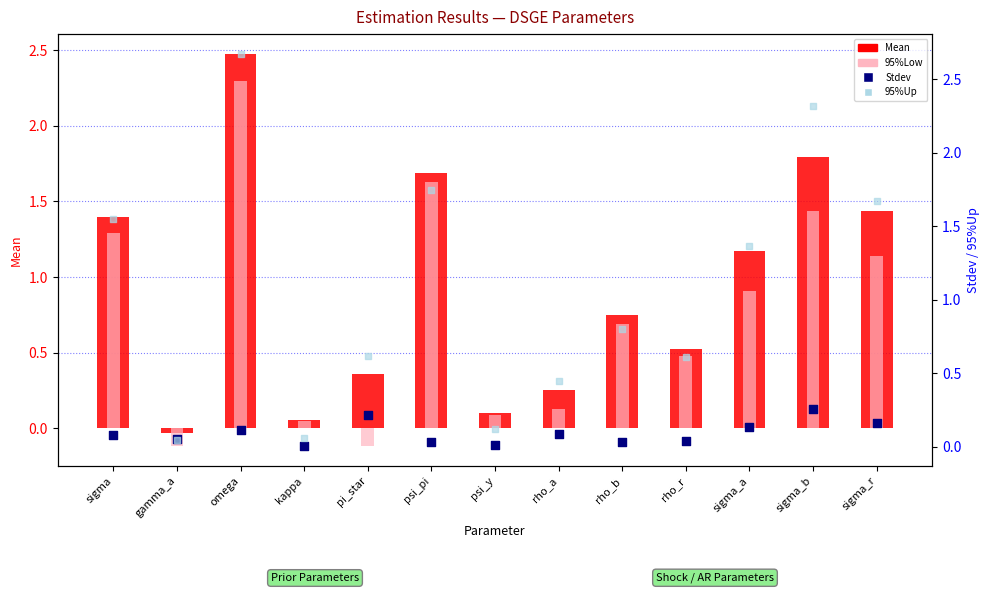

What is the total value across all series at rho_a?

0.9